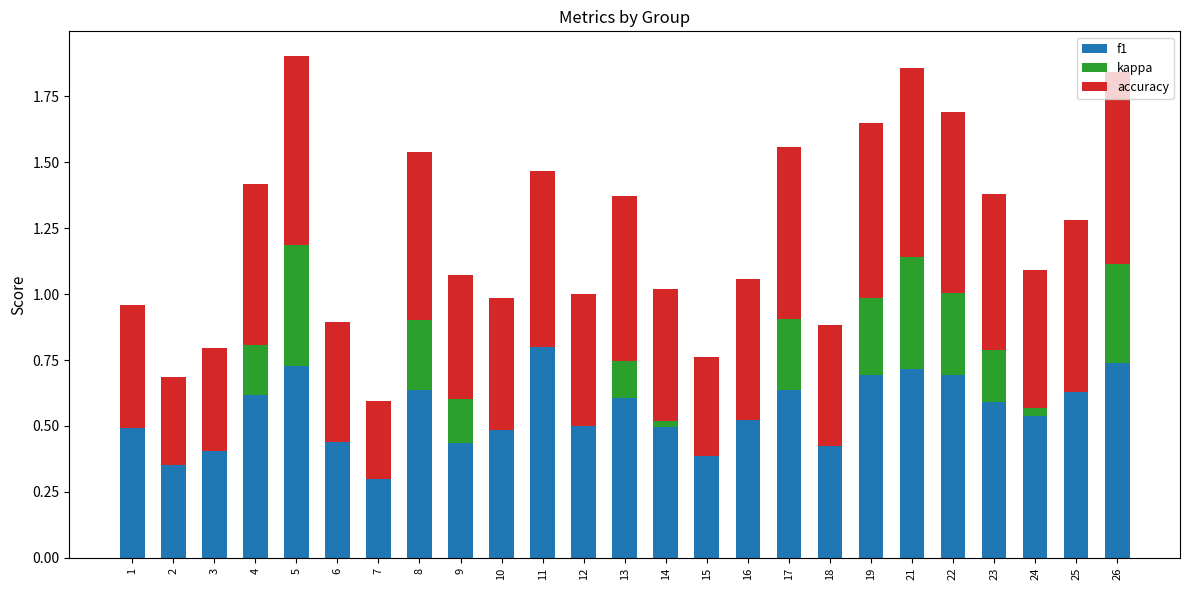

What is the sum of the f1 values at 3 and 12?

0.9